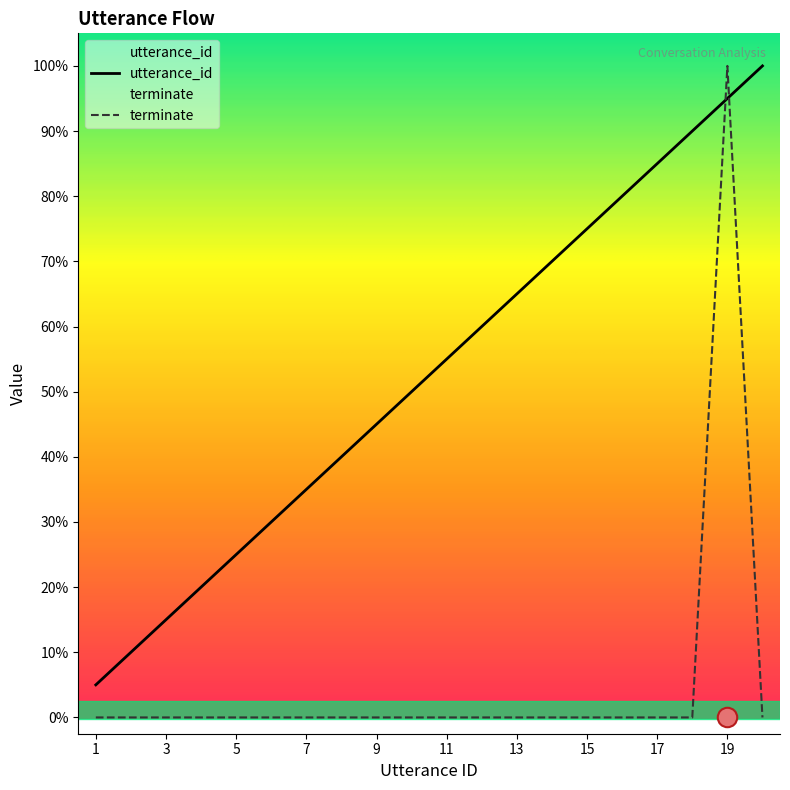

How many data points in utterance_id are less than 11?

10